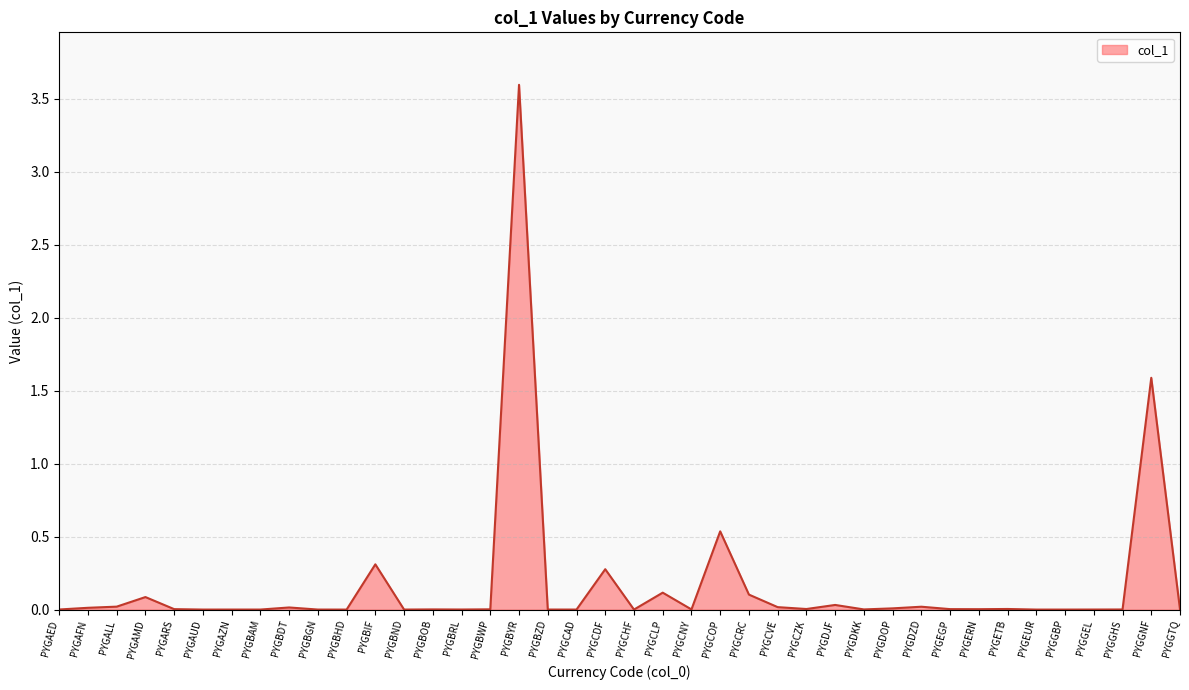

What is the difference between the second highest and minimum values?

1.6